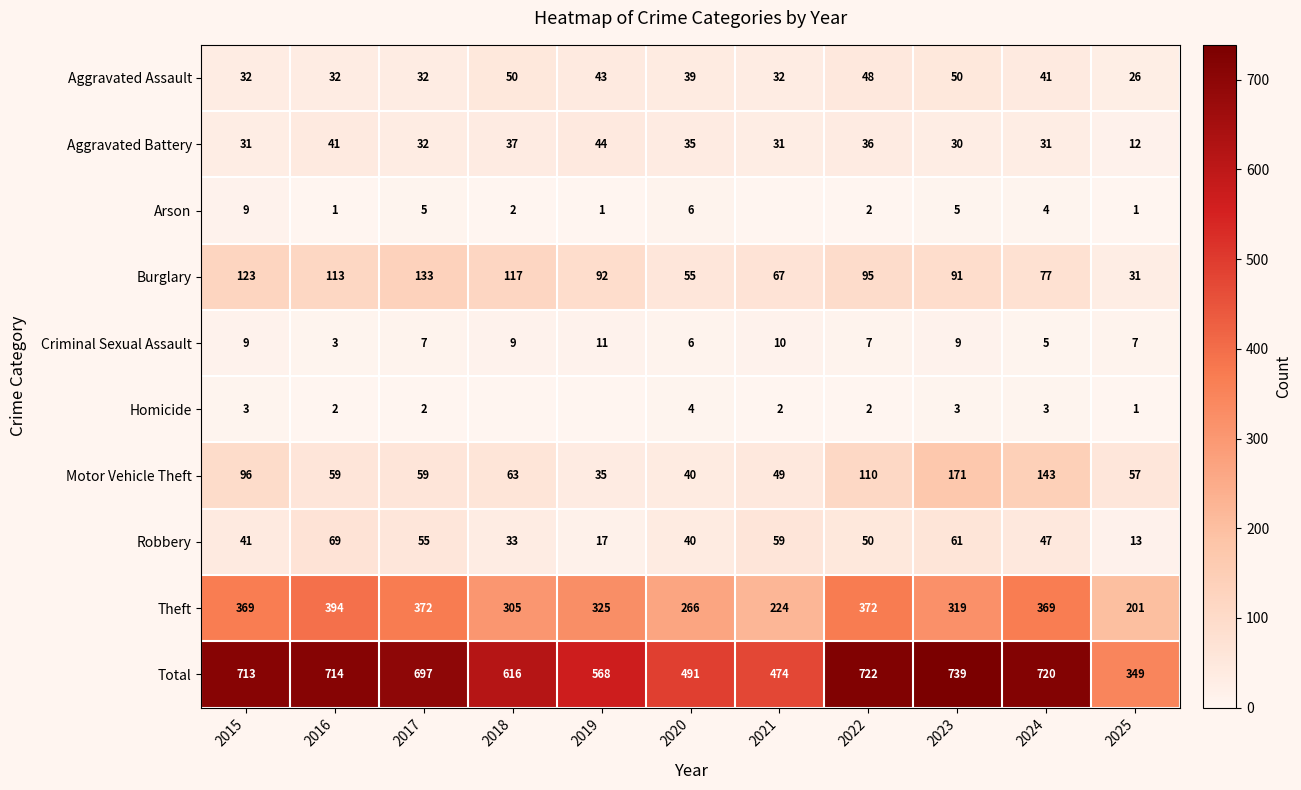

Is it true that Homicide equals -2 at 2019?

False